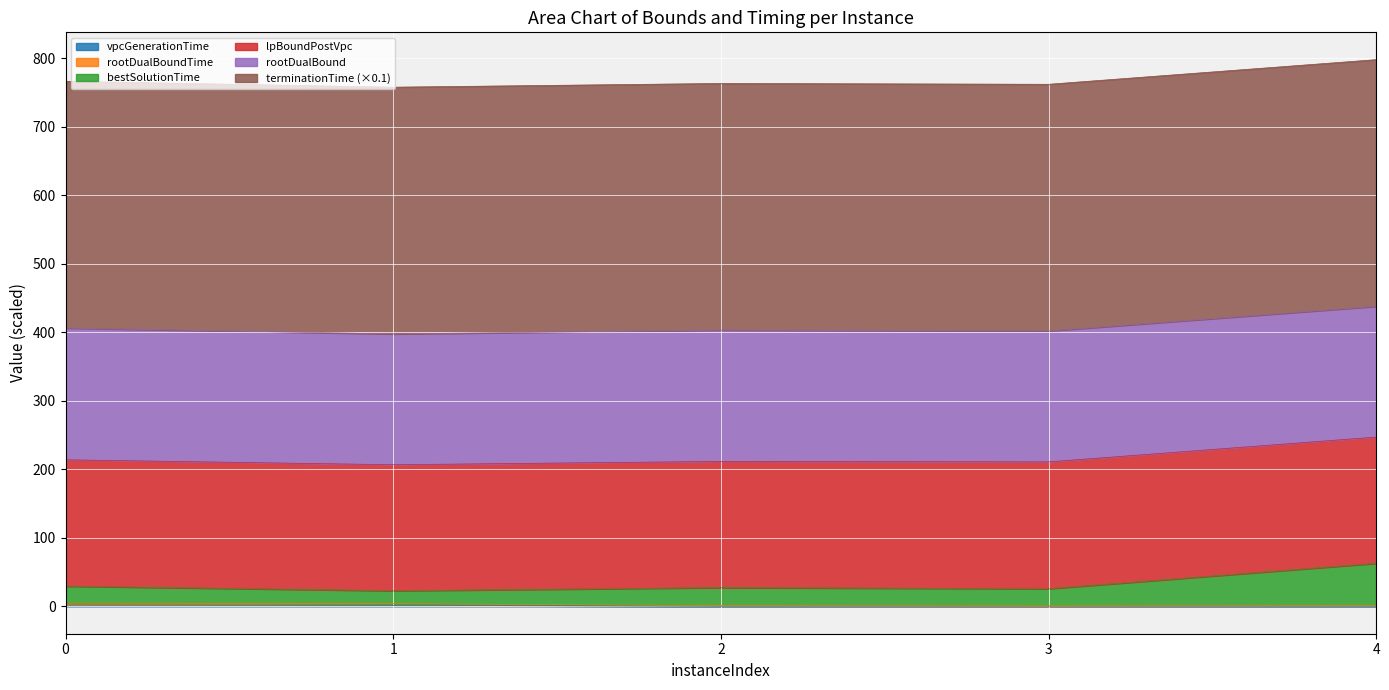

What is the value of the rootDualBoundTime point at the 4th from the left?

0.7